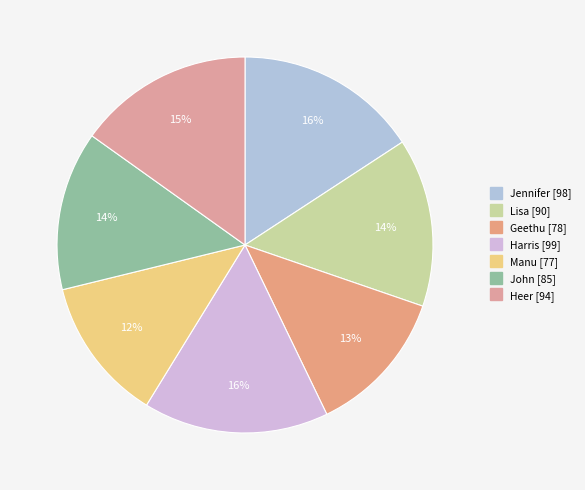

How many slices are in this pie chart?

7